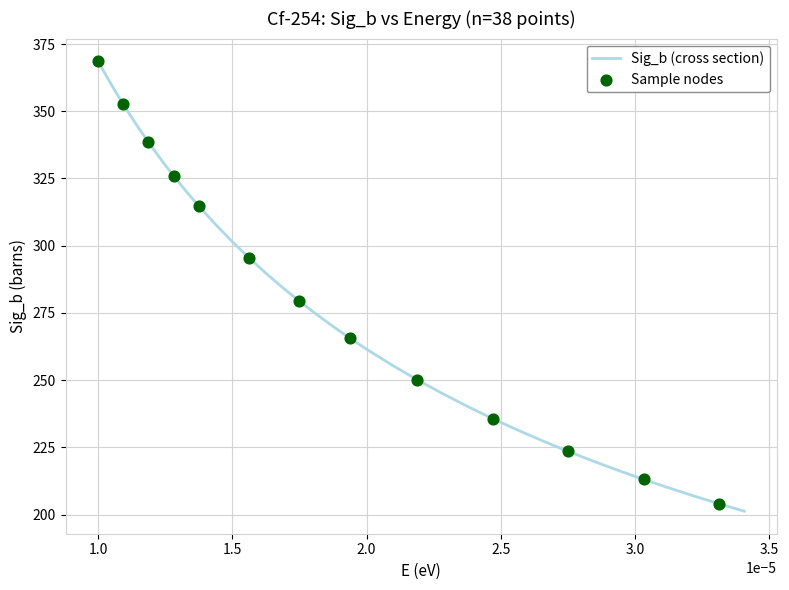

What is the greatest value displayed?

368.6